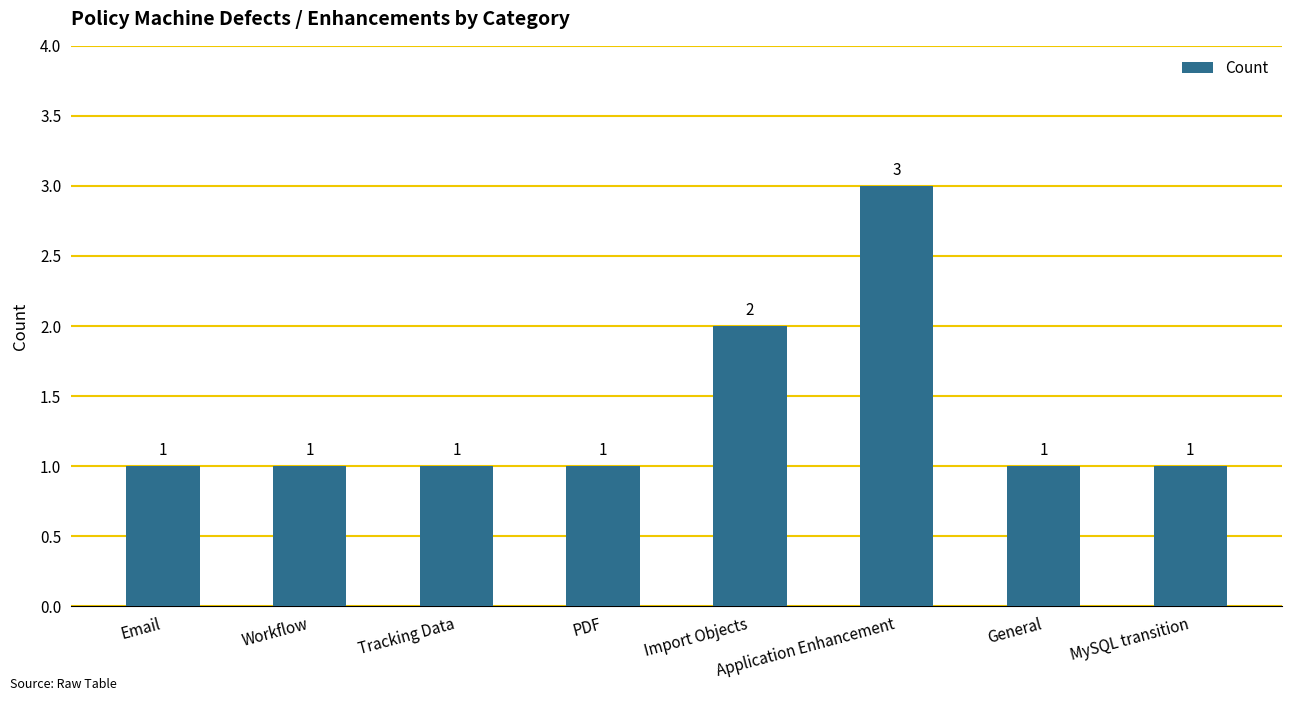

Reading left to right, extract all data points from this chart.

Email=1	Workflow=1	Tracking Data=1	PDF=1	Import Objects=2	Application Enhancement=3	General=1	MySQL transition=1